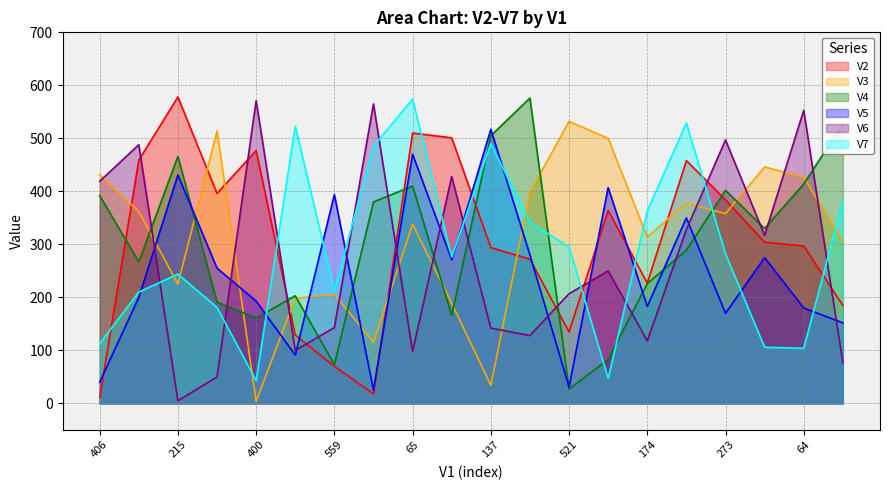

What is the maximum value shown in the chart?

578